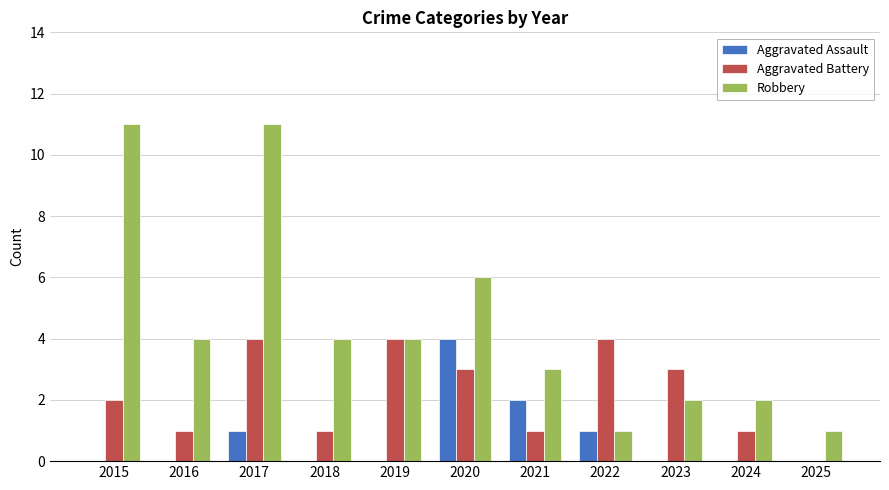

Reading right to left, what are all the values shown in this chart?

Aggravated Assault: 0	0	0	1	2	4	0	0	1	0	0
Aggravated Battery: 0	1	3	4	1	3	4	1	4	1	2
Robbery: 1	2	2	1	3	6	4	4	11	4	11